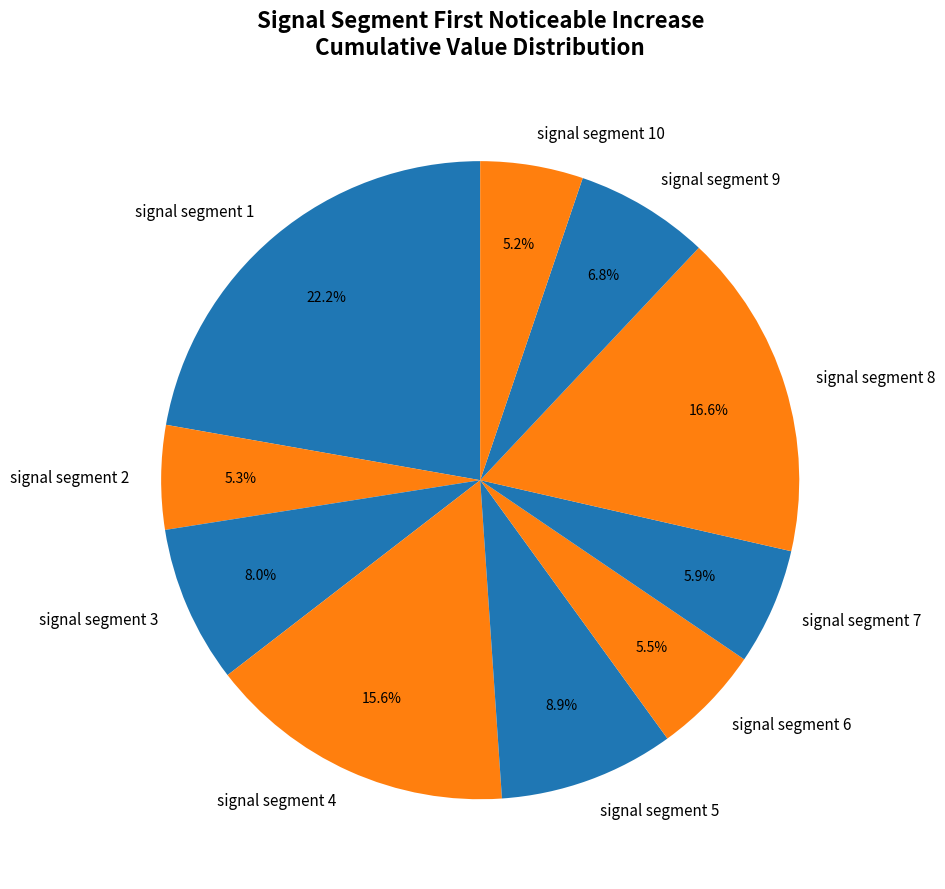

The signal segment 8 slice represents 17% of the pie. True or false?

True